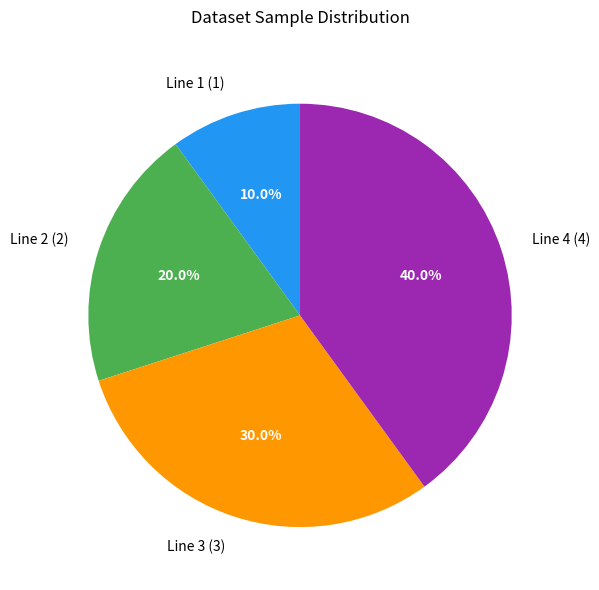

True or false: Line 1 accounts for 10% of the total.

True